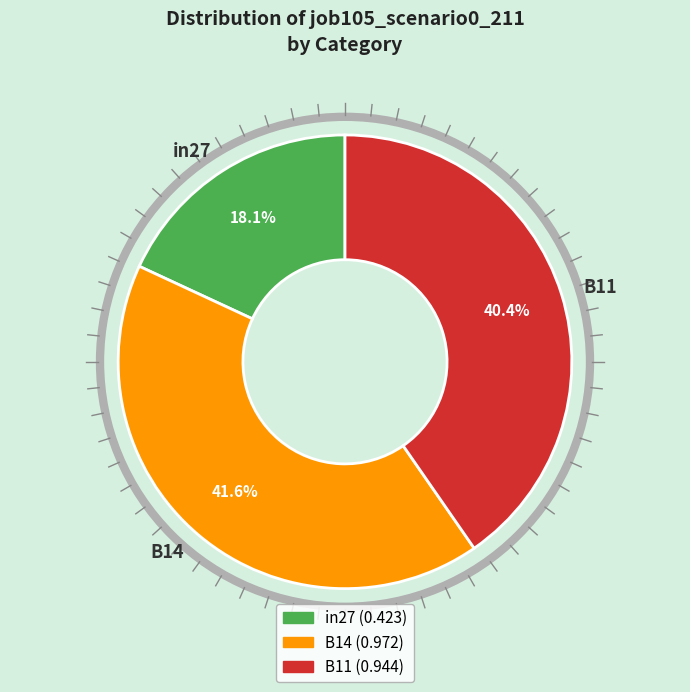

What is the smallest slice in the pie chart?

in27